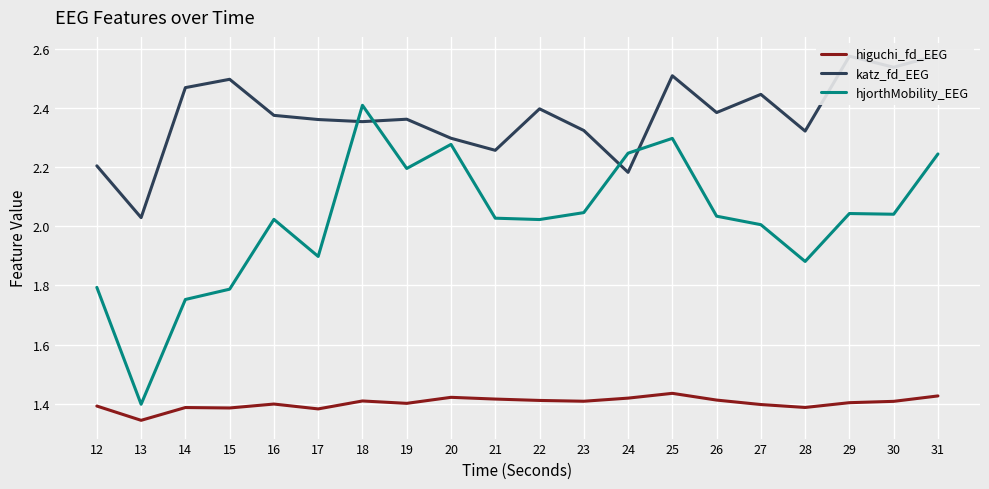

What is the lowest value of the katz_fd_EEG series?

2.0